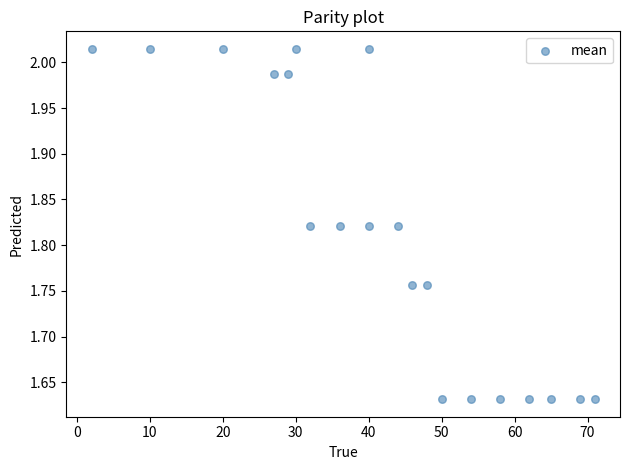

What is the range of Y values (max minus min)?

0.4